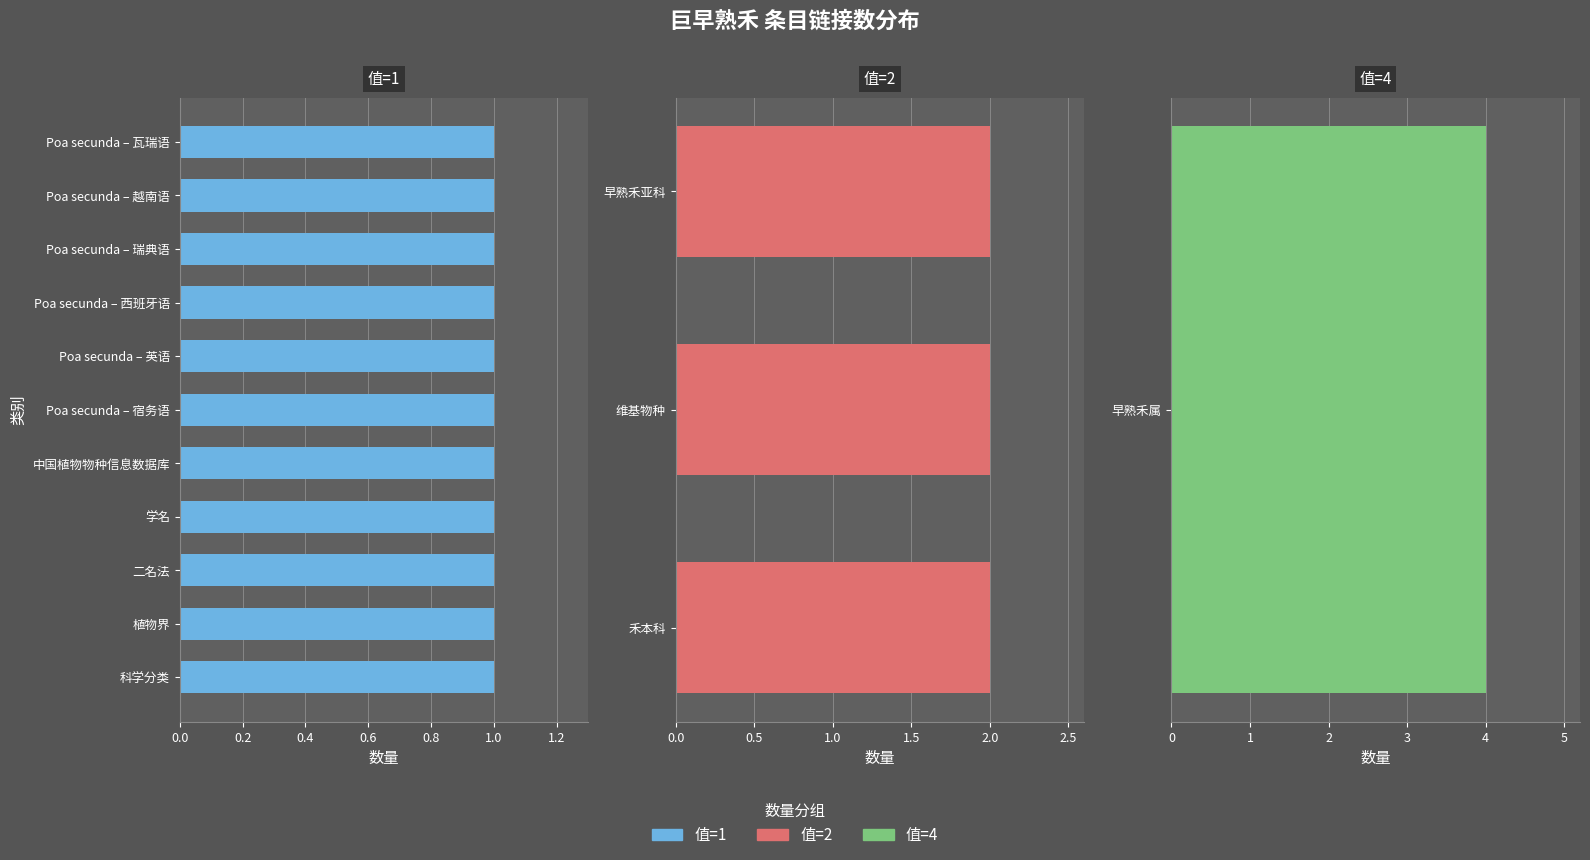

Which category has the lowest value across all series?

科学分类